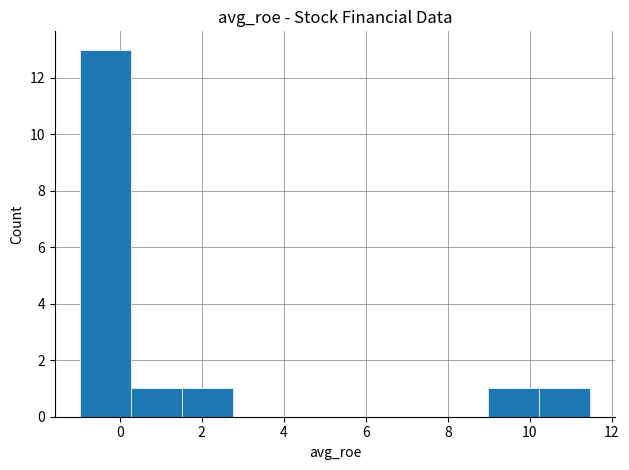

Which range on the x-axis has the tallest bar?

-1.0 to 0.2